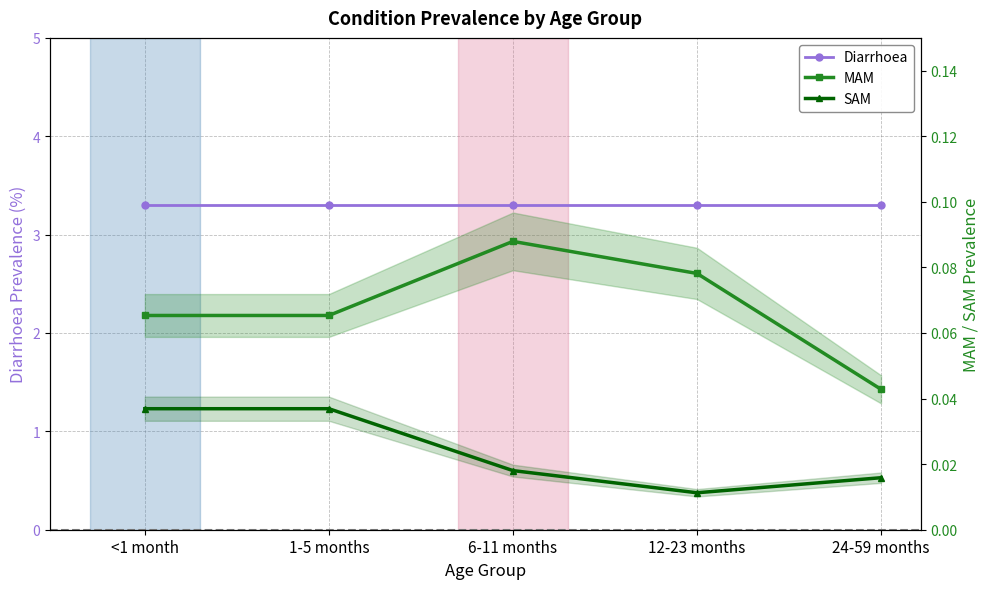

Reading left to right, what are all the values shown in this chart?

MAM: 0.1	0.1	0.1	0.1	0.0
SAM: 0.0	0.0	0.0	0.0	0.0